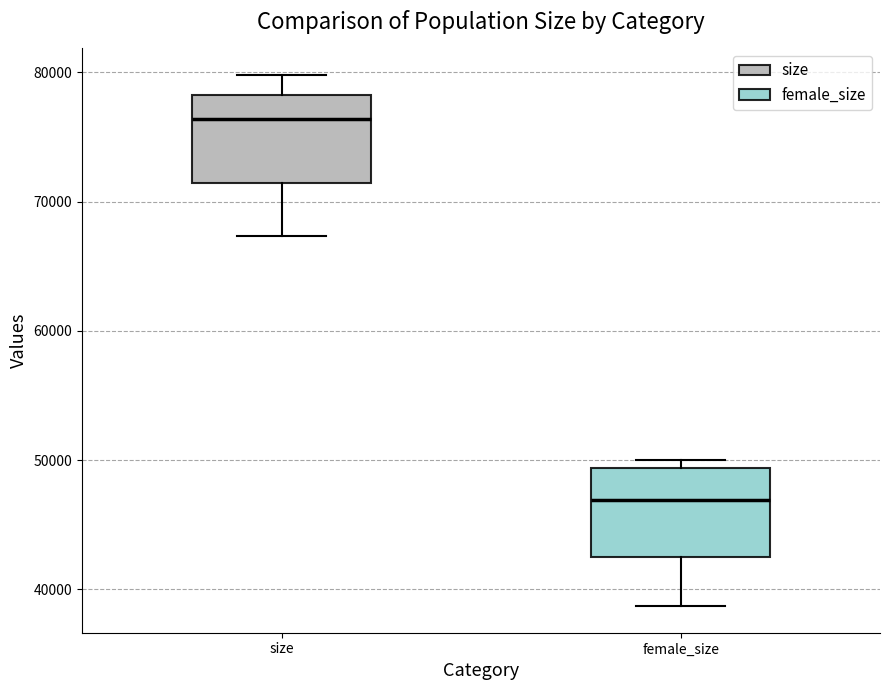

Which box has the highest median line?

size